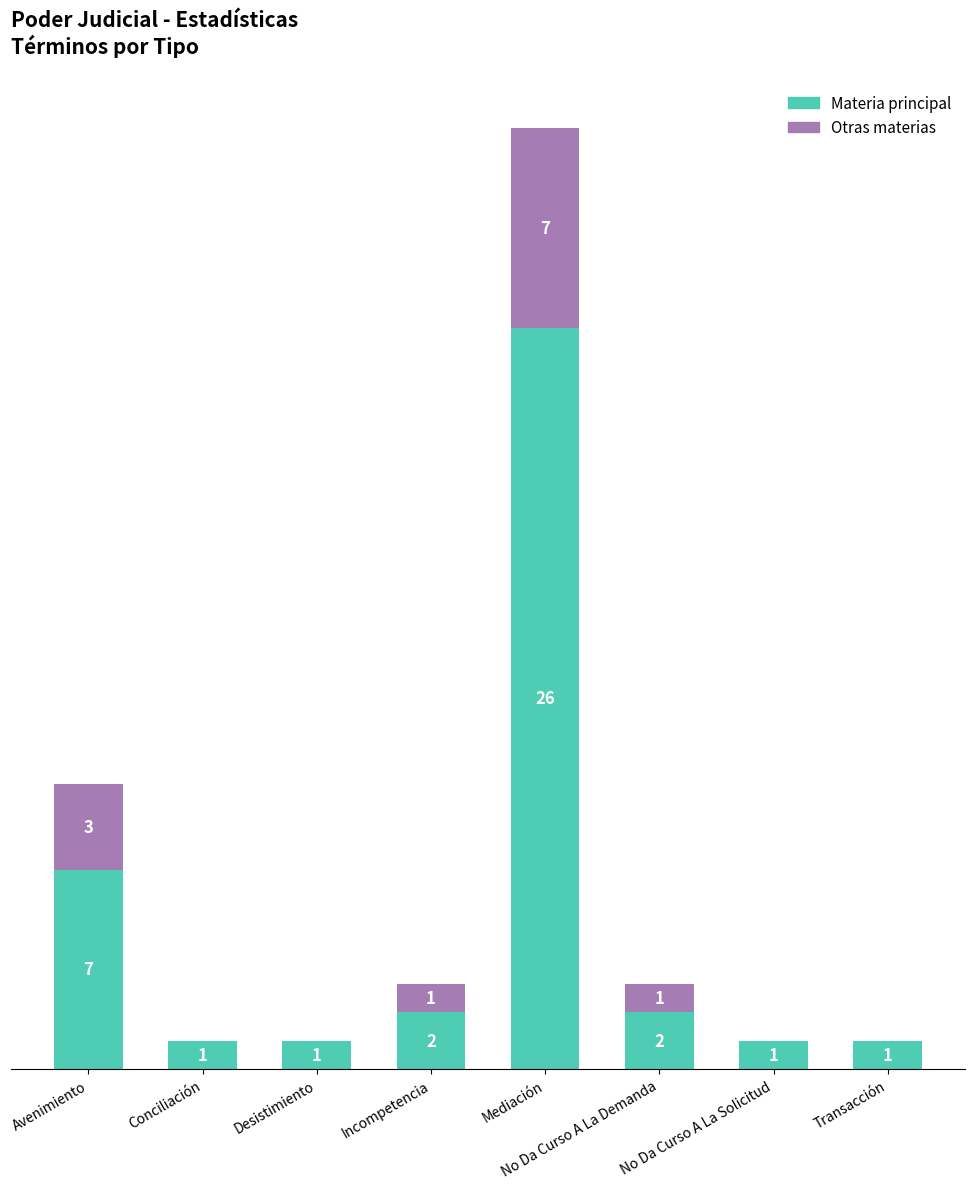

Where does the Materia principal series first go above 2?

Avenimiento